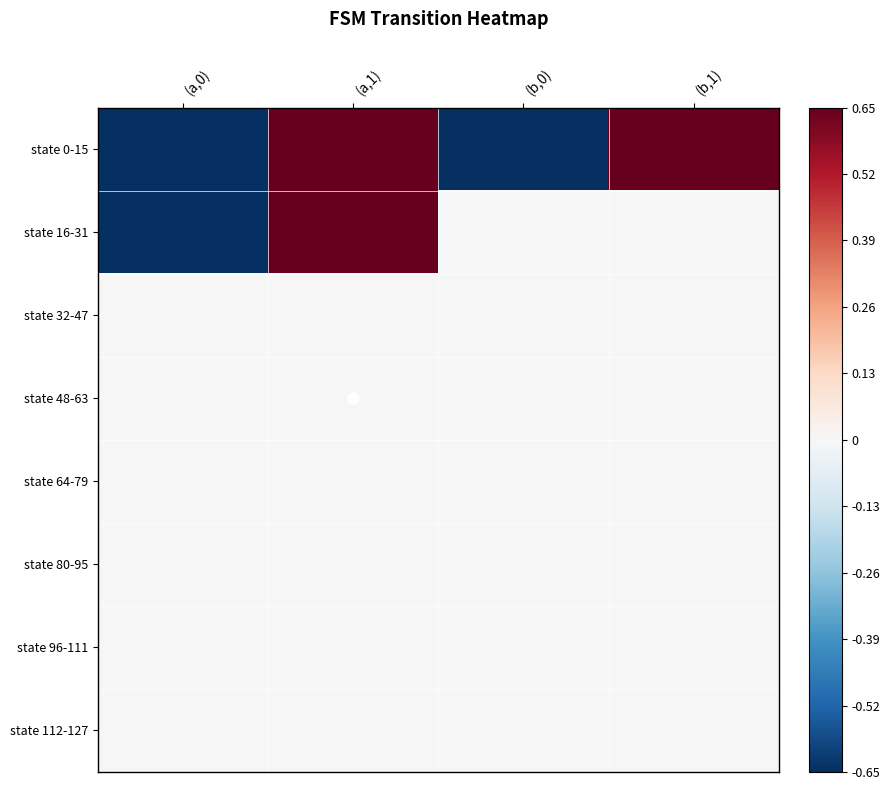

What is the greatest value displayed?

0.7